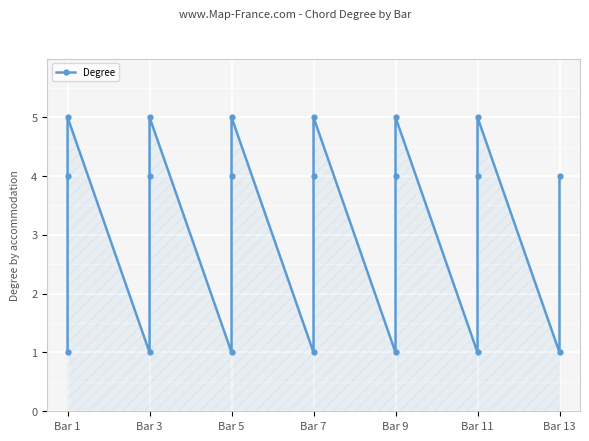

Is it true that the value at Bar 11 is 2?

False